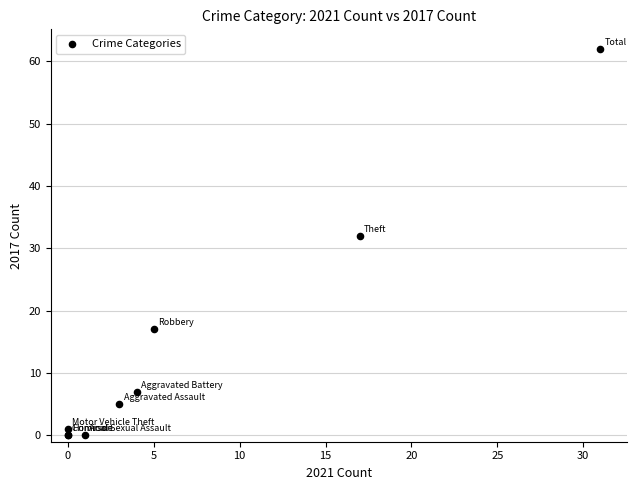

What Y value in the scatter plot is closest to 31?

32